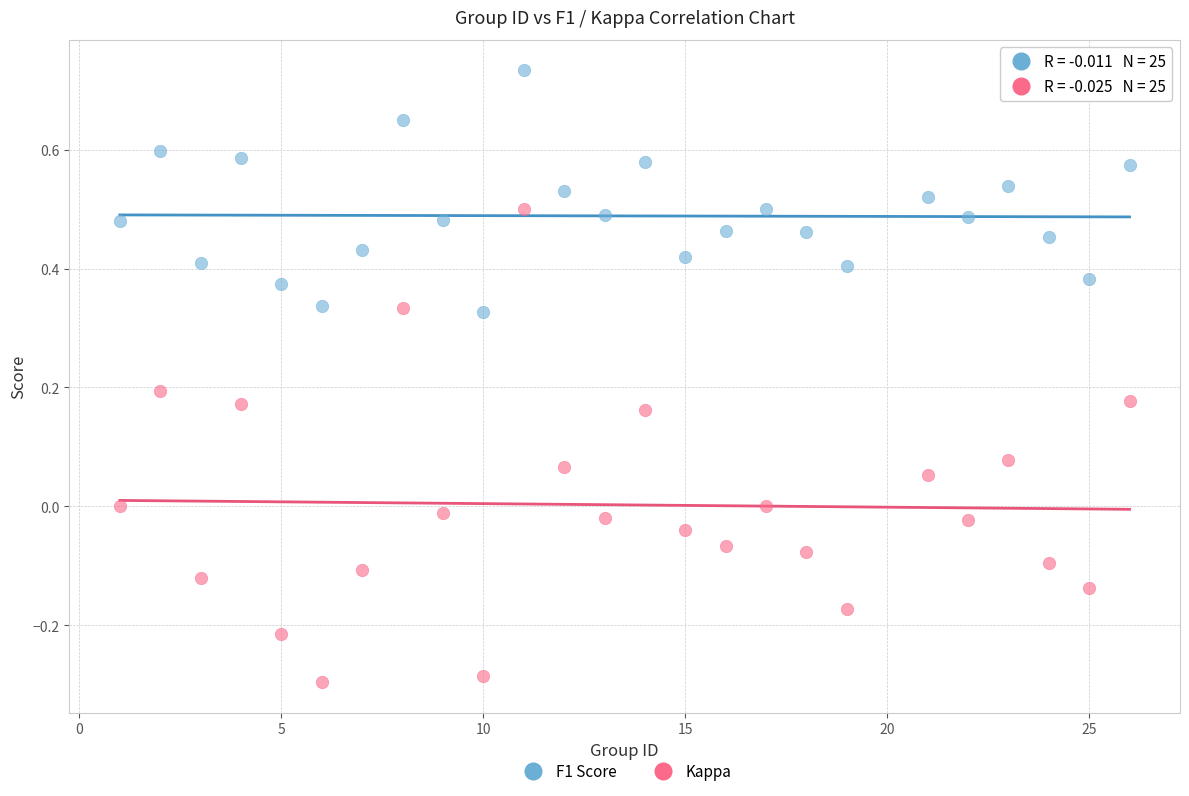

Across all data points, what is the range of X values (max minus min)?

25.0